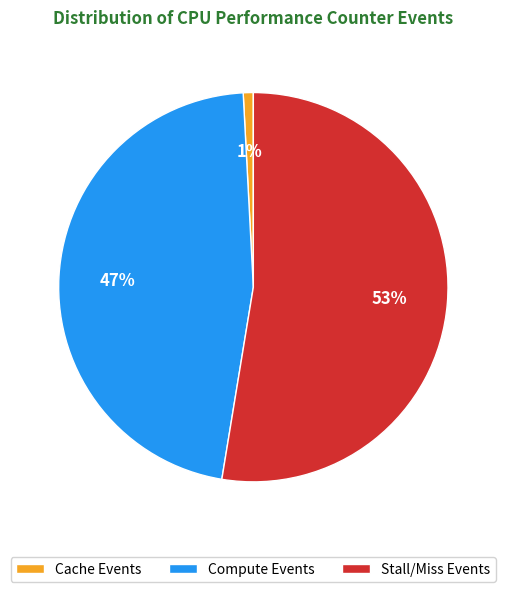

How many segments does this pie chart have?

3